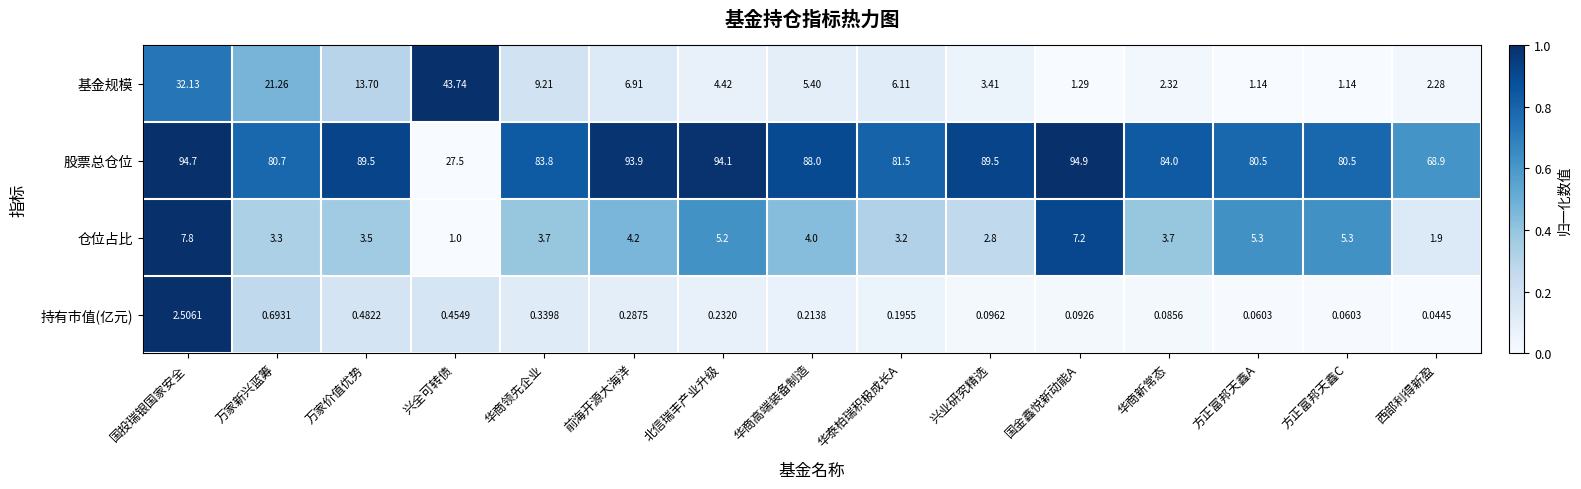

Rank the series at 方正富邦天鑫A from lowest to highest value.

持有市值(亿元), 基金规模, 仓位占比, 股票总仓位